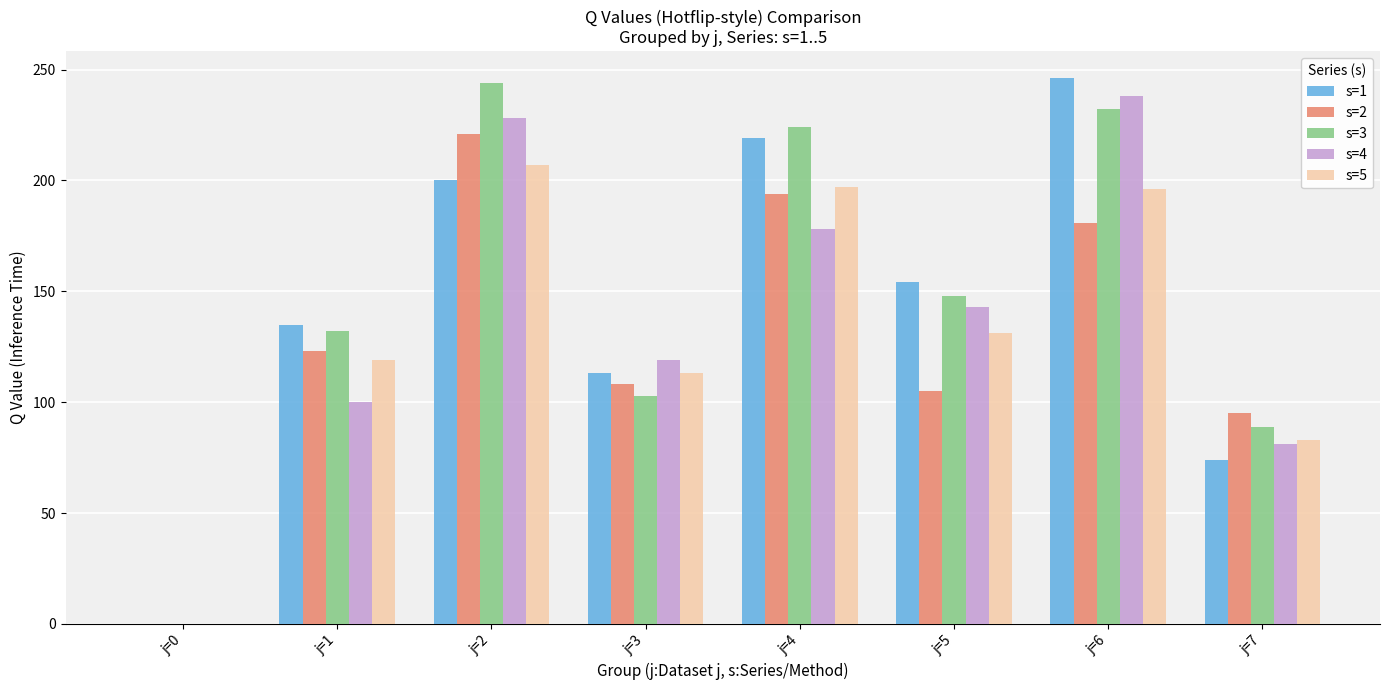

Are the bars horizontal?

No